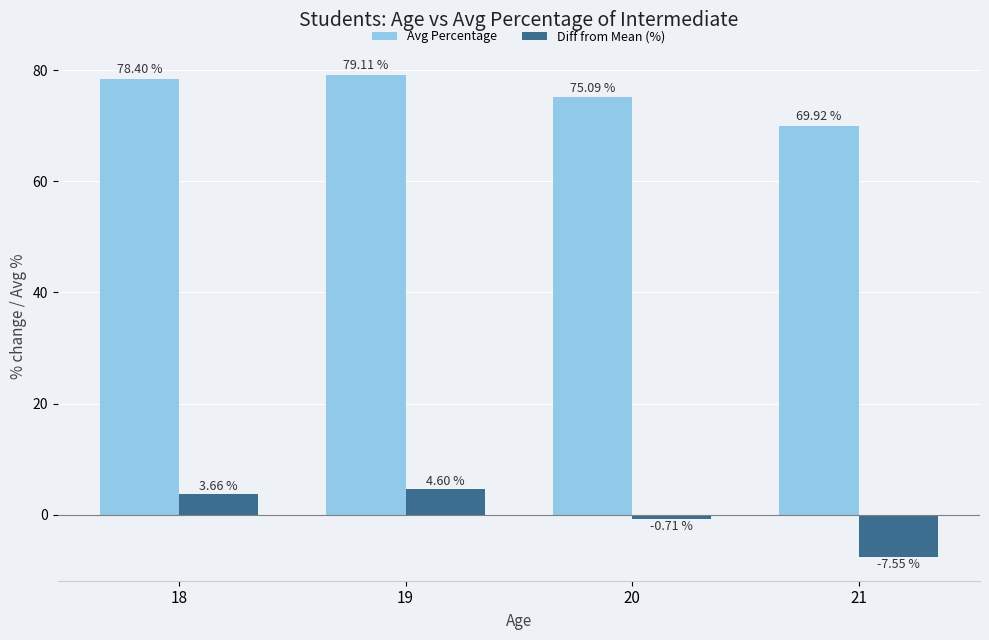

What is the difference between the second highest and minimum values in the Avg Percentage series?

8.5